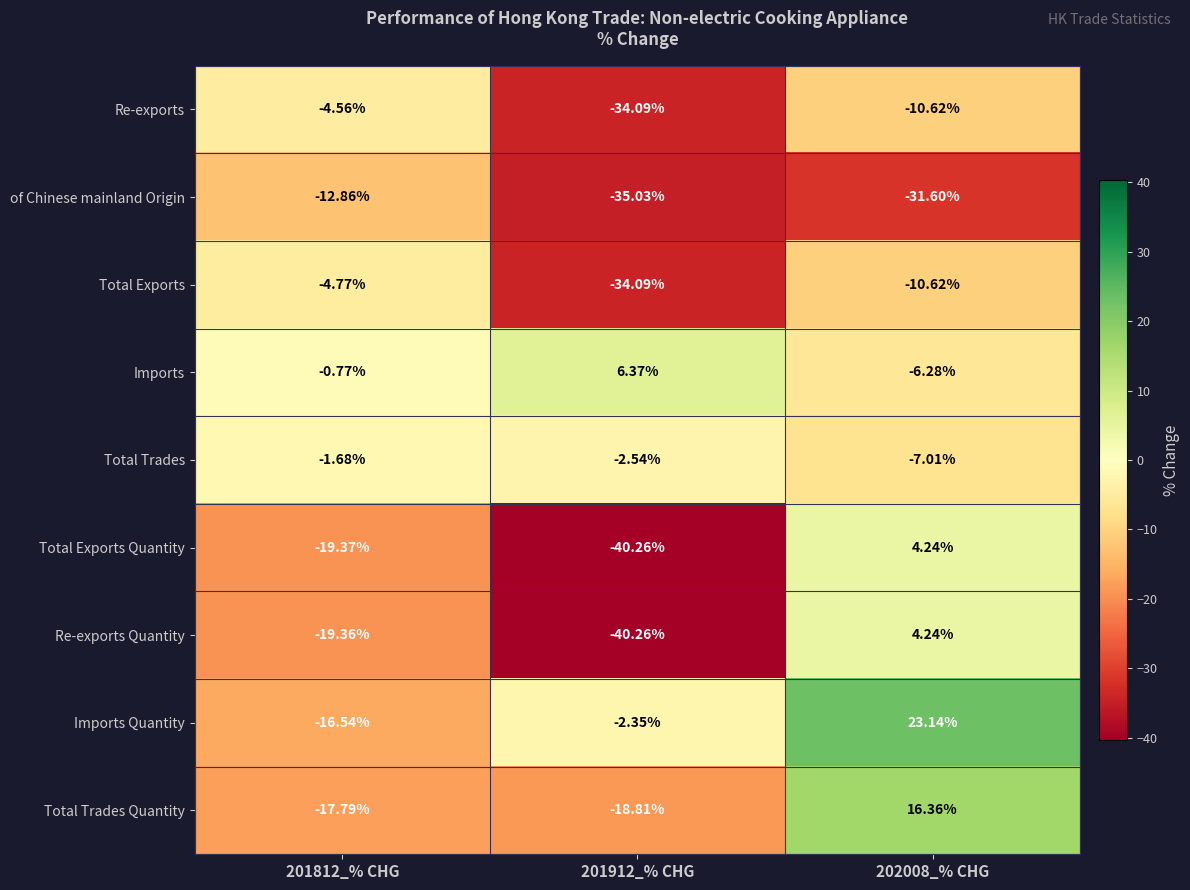

Which series has the largest total across all categories?

Imports Quantity